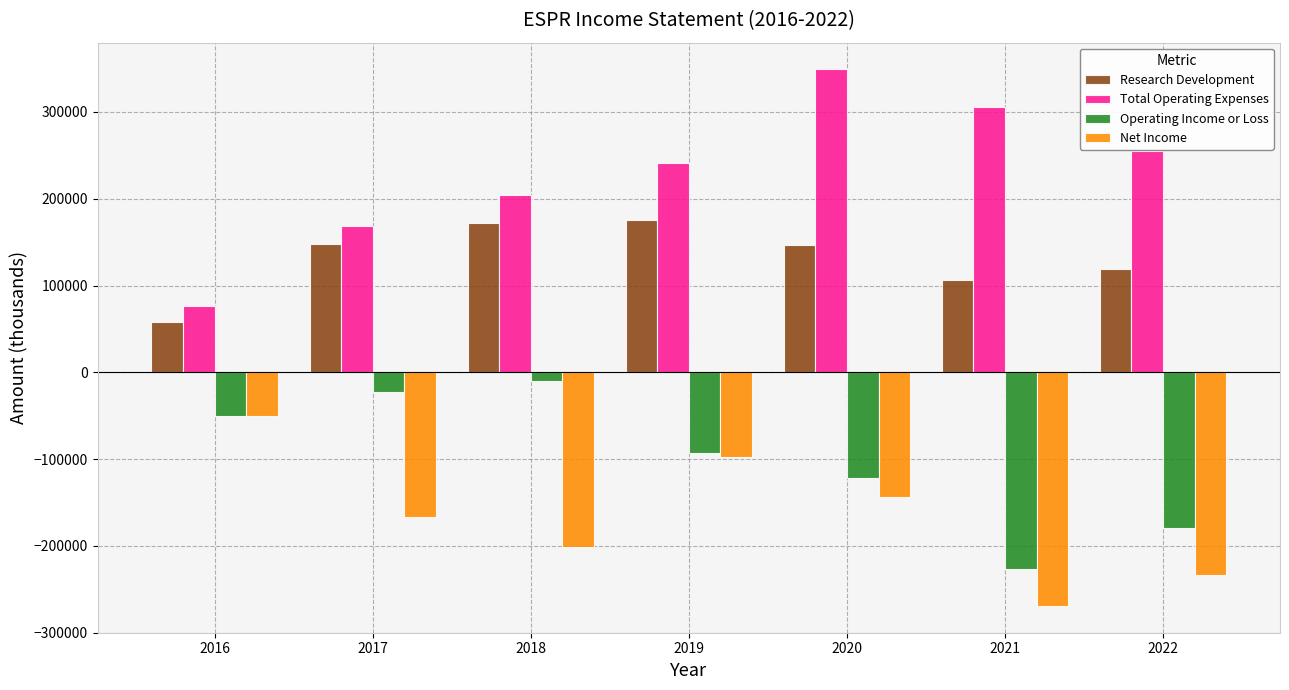

What is the sum of the Net Income values at 2018 and 2016?

-251600